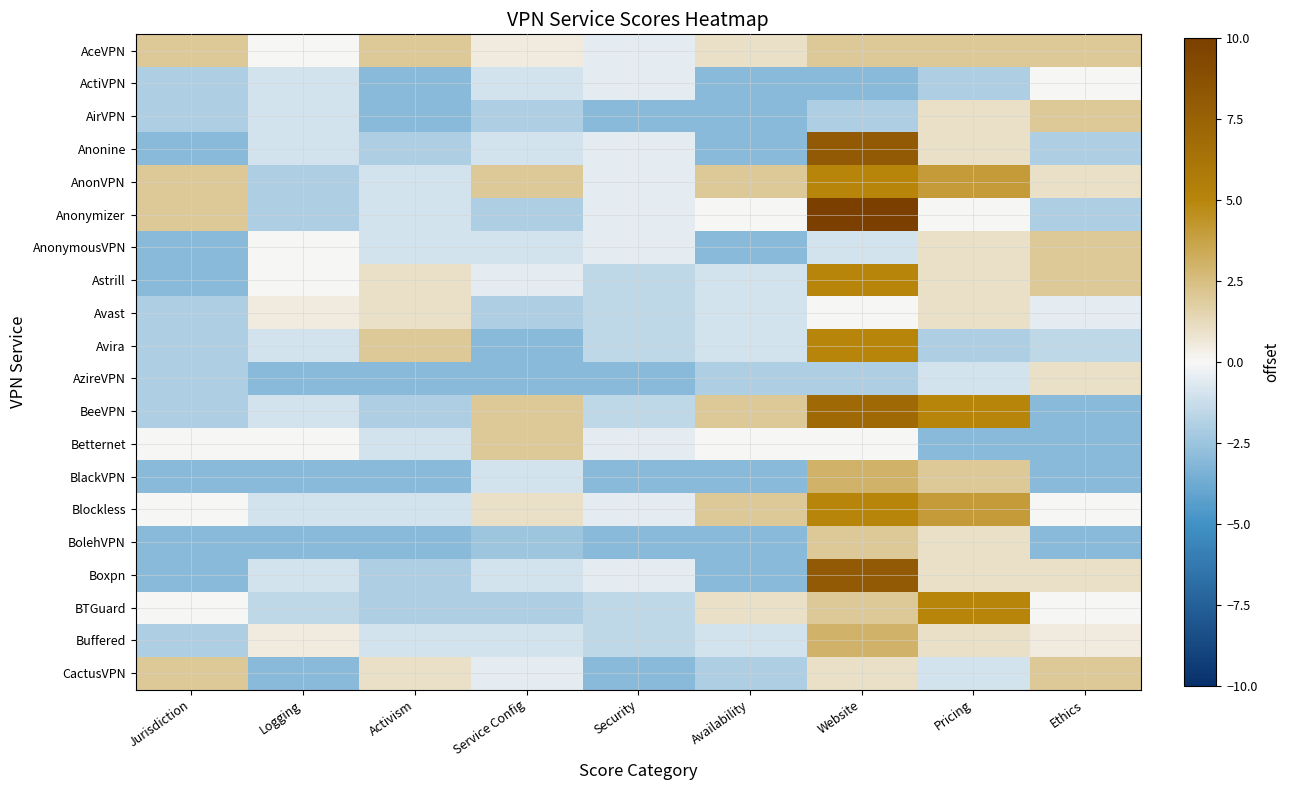

Reading left to right, list all the values displayed in this chart.

AceVPN: Jurisdiction=2.0	Logging=0.0	Activism=2.0	Service Config=0.5	Security=-0.5	Availability=1.0	Website=2.0	Pricing=2.0	Ethics=2.0
ActiVPN: Jurisdiction=-2.0	Logging=-1.0	Activism=-3.0	Service Config=-1.0	Security=-0.5	Availability=-3.0	Website=-3.0	Pricing=-2.0	Ethics=0.0
AirVPN: Jurisdiction=-2.0	Logging=-1.0	Activism=-3.0	Service Config=-2.0	Security=-3.0	Availability=-3.0	Website=-2.0	Pricing=1.0	Ethics=2.0
Anonine: Jurisdiction=-3.0	Logging=-1.0	Activism=-2.0	Service Config=-1.0	Security=-0.5	Availability=-3.0	Website=8.0	Pricing=1.0	Ethics=-2.0
AnonVPN: Jurisdiction=2.0	Logging=-2.0	Activism=-1.0	Service Config=2.0	Security=-0.5	Availability=2.0	Website=5.0	Pricing=4.0	Ethics=1.0
Anonymizer: Jurisdiction=2.0	Logging=-2.0	Activism=-1.0	Service Config=-2.0	Security=-0.5	Availability=0.0	Website=10.0	Pricing=0.0	Ethics=-2.0
AnonymousVPN: Jurisdiction=-3.0	Logging=0.0	Activism=-1.0	Service Config=-1.0	Security=-0.5	Availability=-3.0	Website=-1.0	Pricing=1.0	Ethics=2.0
Astrill: Jurisdiction=-3.0	Logging=0.0	Activism=1.0	Service Config=-0.5	Security=-1.5	Availability=-1.0	Website=5.0	Pricing=1.0	Ethics=2.0
Avast: Jurisdiction=-2.0	Logging=0.5	Activism=1.0	Service Config=-2.0	Security=-1.5	Availability=-1.0	Website=0.0	Pricing=1.0	Ethics=-0.5
Avira: Jurisdiction=-2.0	Logging=-1.0	Activism=2.0	Service Config=-3.0	Security=-1.5	Availability=-1.0	Website=5.0	Pricing=-2.0	Ethics=-1.5
AzireVPN: Jurisdiction=-2.0	Logging=-3.0	Activism=-3.0	Service Config=-3.0	Security=-3.0	Availability=-2.0	Website=-2.0	Pricing=-1.0	Ethics=1.0
BeeVPN: Jurisdiction=-2.0	Logging=-1.0	Activism=-2.0	Service Config=2.0	Security=-1.5	Availability=2.0	Website=7.0	Pricing=5.0	Ethics=-3.0
Betternet: Jurisdiction=0.0	Logging=0.0	Activism=-1.0	Service Config=2.0	Security=-0.5	Availability=0.0	Website=0.0	Pricing=-3.0	Ethics=-3.0
BlackVPN: Jurisdiction=-3.0	Logging=-3.0	Activism=-3.0	Service Config=-1.0	Security=-3.0	Availability=-3.0	Website=3.0	Pricing=2.0	Ethics=-3.0
Blockless: Jurisdiction=0.0	Logging=-1.0	Activism=-1.0	Service Config=1.0	Security=-0.5	Availability=2.0	Website=5.0	Pricing=4.0	Ethics=0.0
BolehVPN: Jurisdiction=-3.0	Logging=-3.0	Activism=-3.0	Service Config=-2.5	Security=-3.0	Availability=-3.0	Website=2.0	Pricing=1.0	Ethics=-3.0
Boxpn: Jurisdiction=-3.0	Logging=-1.0	Activism=-2.0	Service Config=-1.0	Security=-0.5	Availability=-3.0	Website=8.0	Pricing=1.0	Ethics=1.0
BTGuard: Jurisdiction=0.0	Logging=-1.5	Activism=-2.0	Service Config=-2.0	Security=-1.5	Availability=1.0	Website=2.0	Pricing=5.0	Ethics=0.0
Buffered: Jurisdiction=-2.0	Logging=0.5	Activism=-1.0	Service Config=-1.0	Security=-1.5	Availability=-1.0	Website=3.0	Pricing=1.0	Ethics=0.5
CactusVPN: Jurisdiction=2.0	Logging=-3.0	Activism=1.0	Service Config=-0.5	Security=-3.0	Availability=-2.0	Website=1.0	Pricing=-1.0	Ethics=2.0